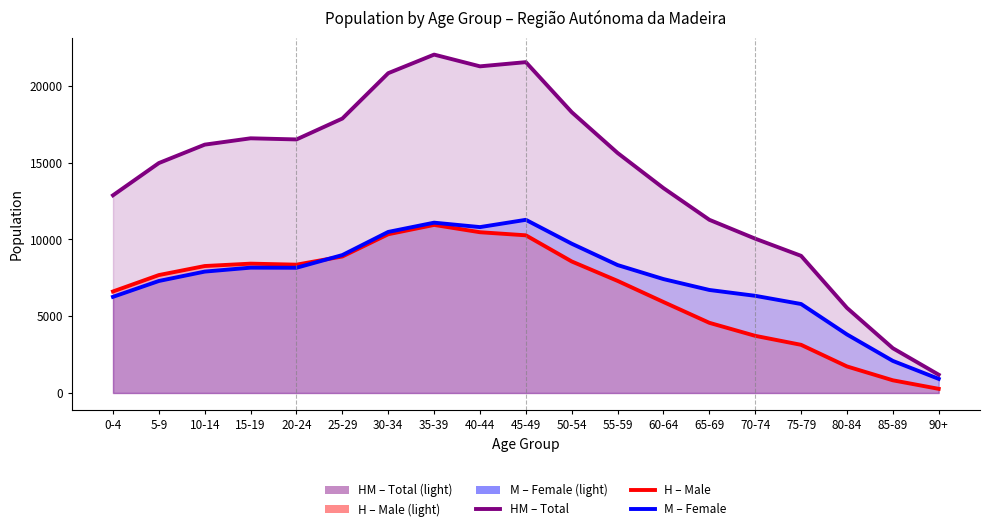

Which category has the highest value in the M – Female series?

45-49